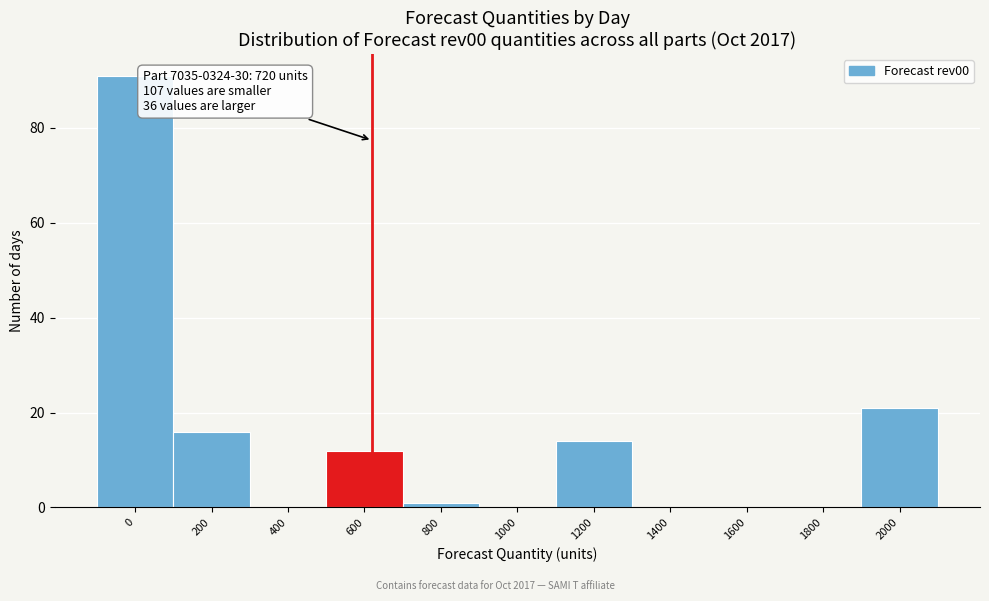

Reading left to right, transcribe all the data shown in this chart.

0=91	200=16	400=0	600=12	800=1	1000=0	1200=14	1400=0	1600=0	1800=0	2000=21